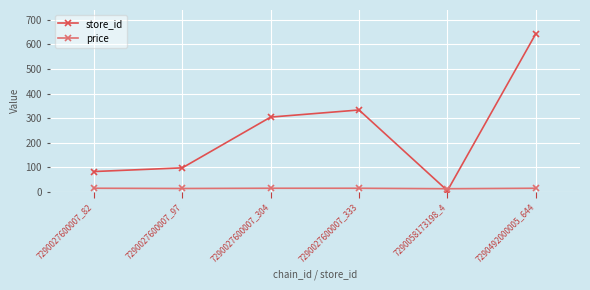

What are all the series names shown in the legend?

store_id, price